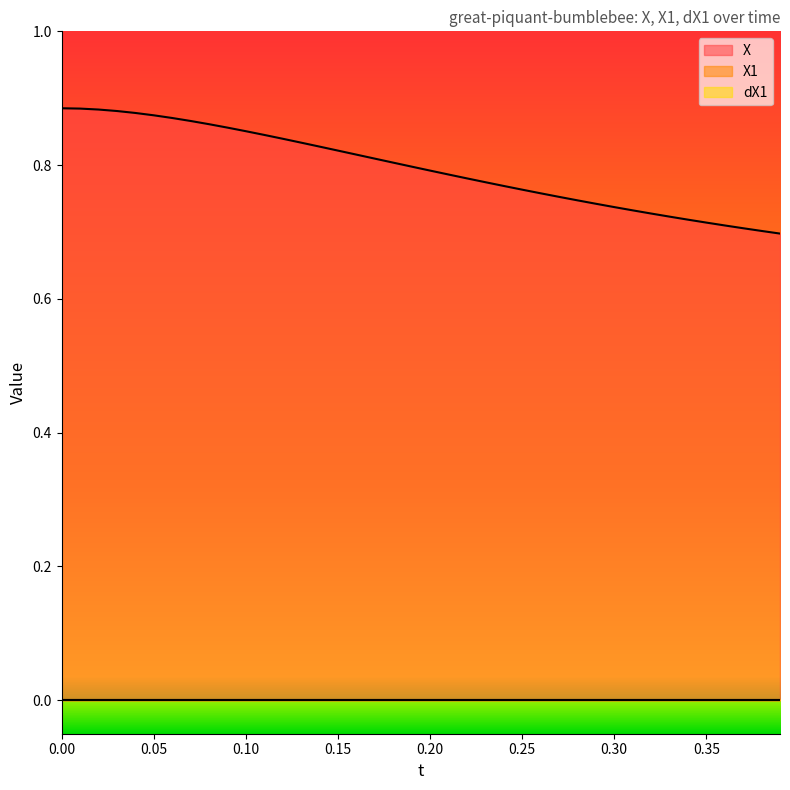

List the labels in order of X1 value, largest first.

0, 1, 2, 3, 4, 5, 6, 7, 8, 9, 10, 11, 12, 13, 14, 15, 16, 17, 18, 19, 20, 21, 22, 23, 24, 25, 26, 27, 28, 29, 30, 31, 32, 33, 34, 35, 36, 37, 38, 39